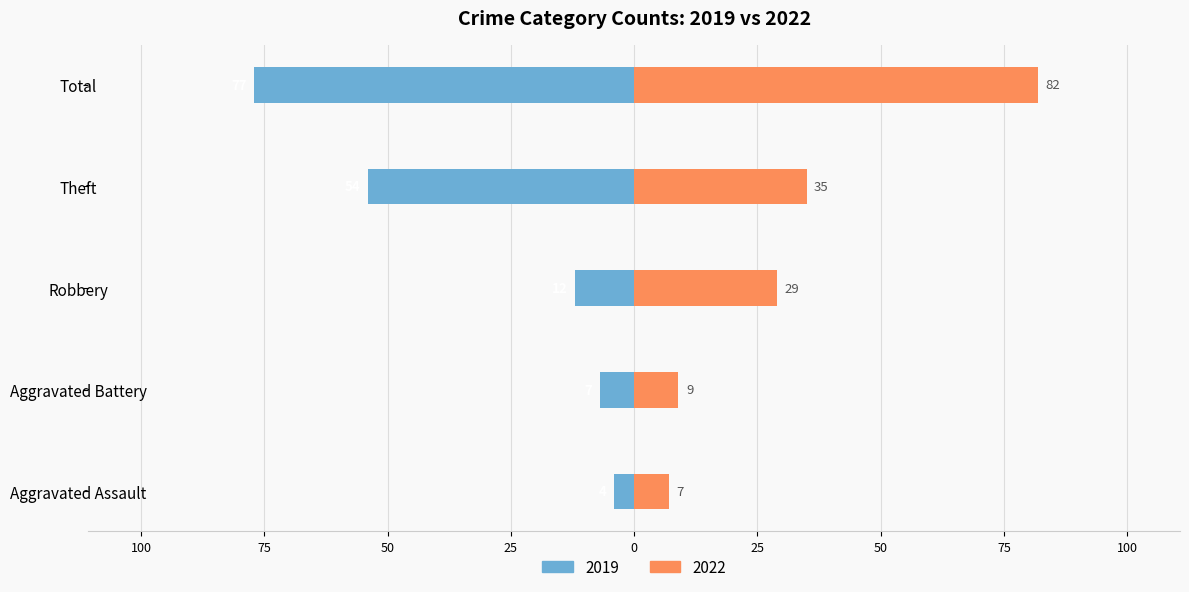

The value of 2022 at Aggravated Assault is 7. True or false?

True